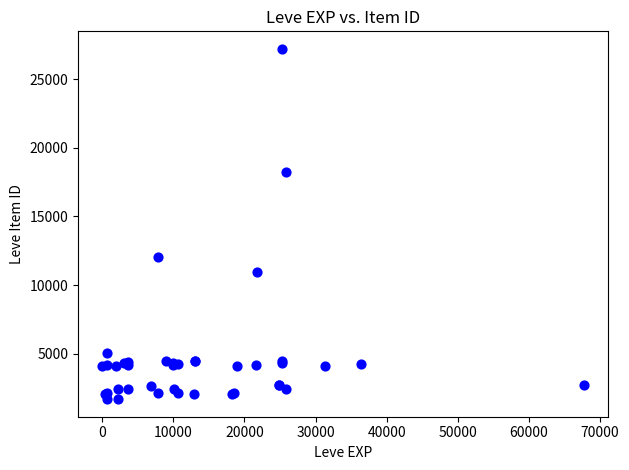

What Y value in the scatter plot is closest to 14448?

12018